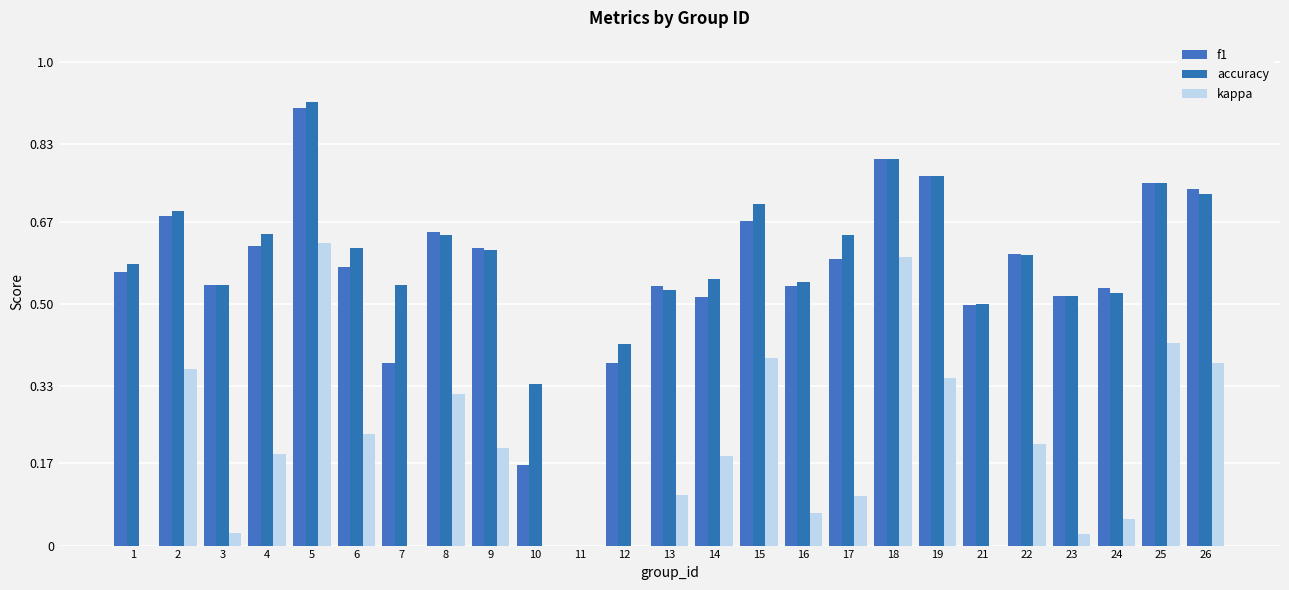

Are the bars grouped side by side (vs. stacked)?

Yes